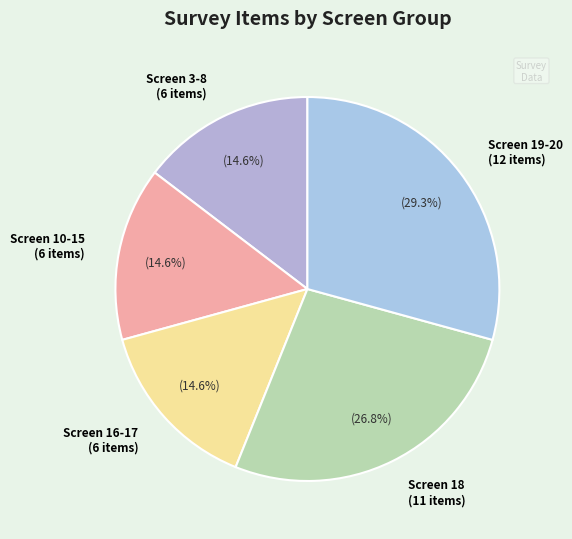

Does any single category account for the majority?

No